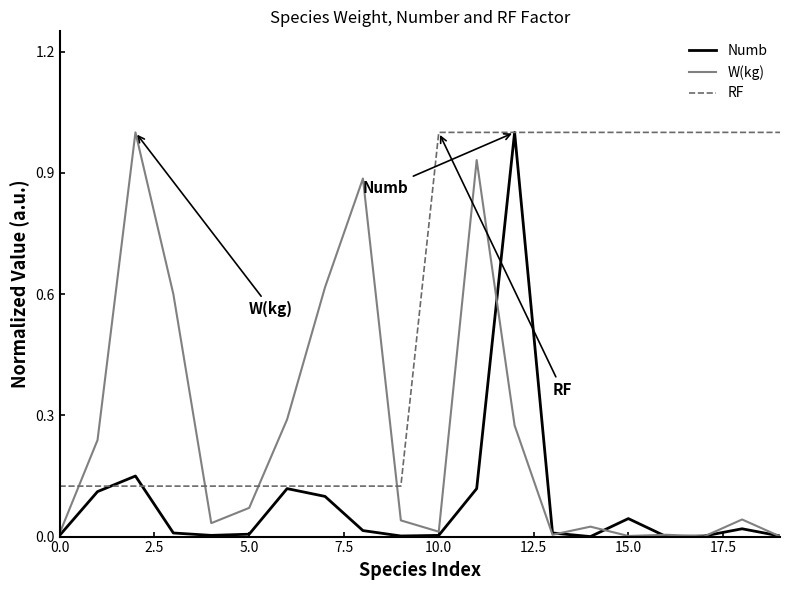

What is the greatest value displayed?

1.0